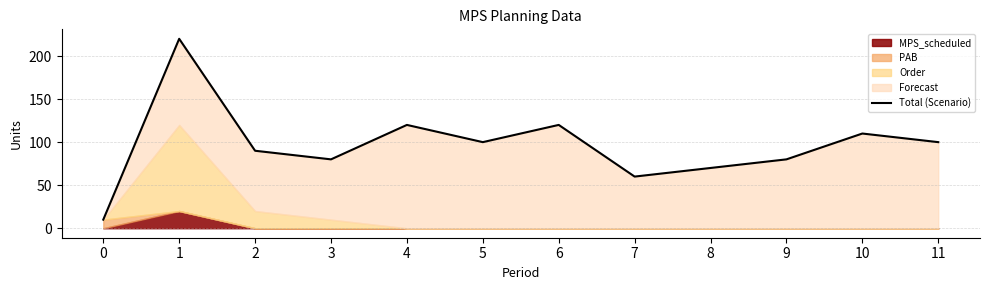

Where is the first local minimum?

3